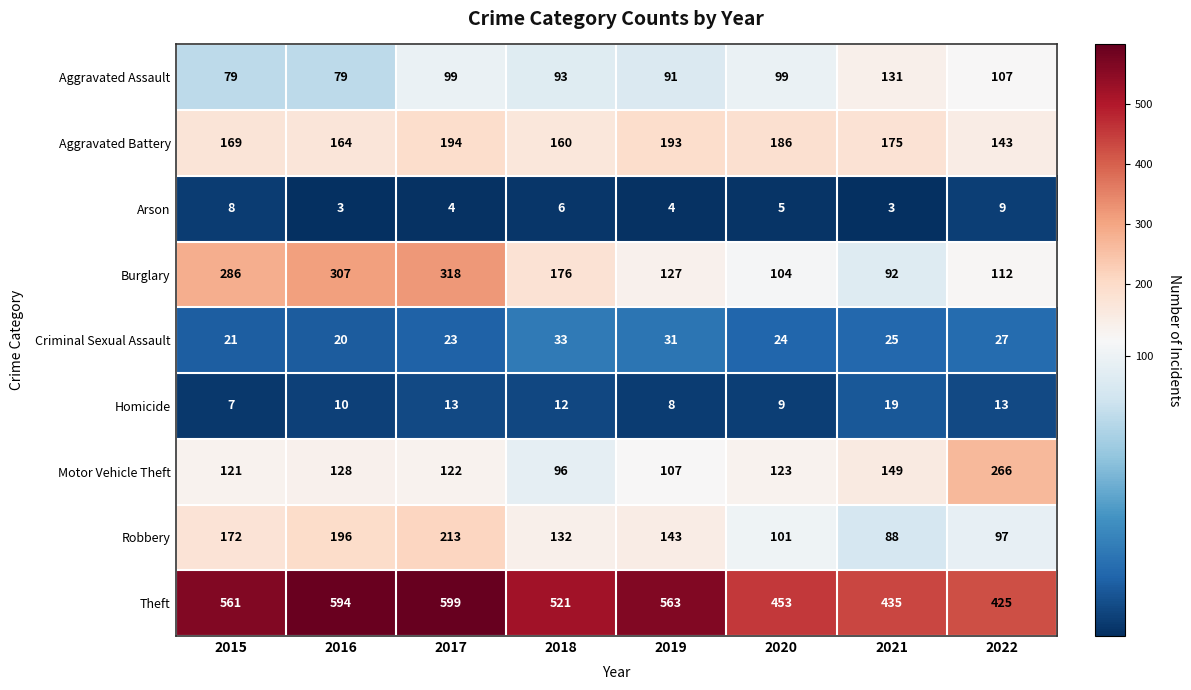

At which label does Criminal Sexual Assault reach its peak?

2018